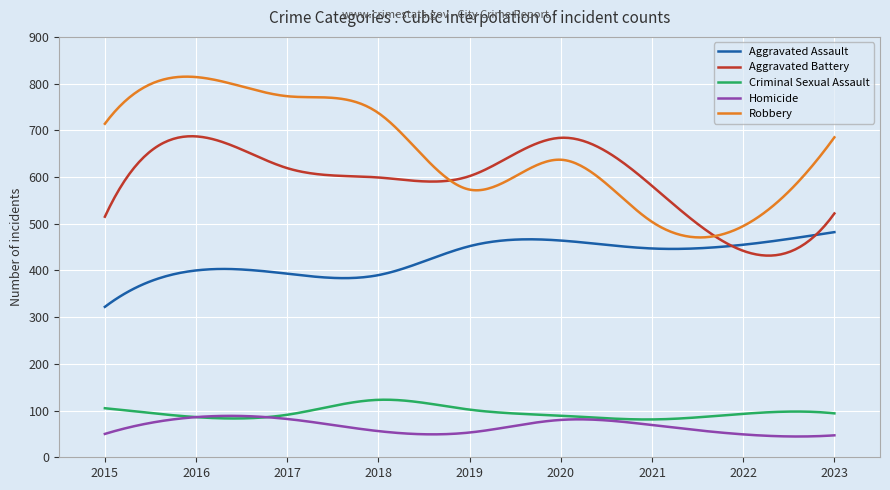

True or false: Aggravated Battery and Criminal Sexual Assault cross at least once.

False